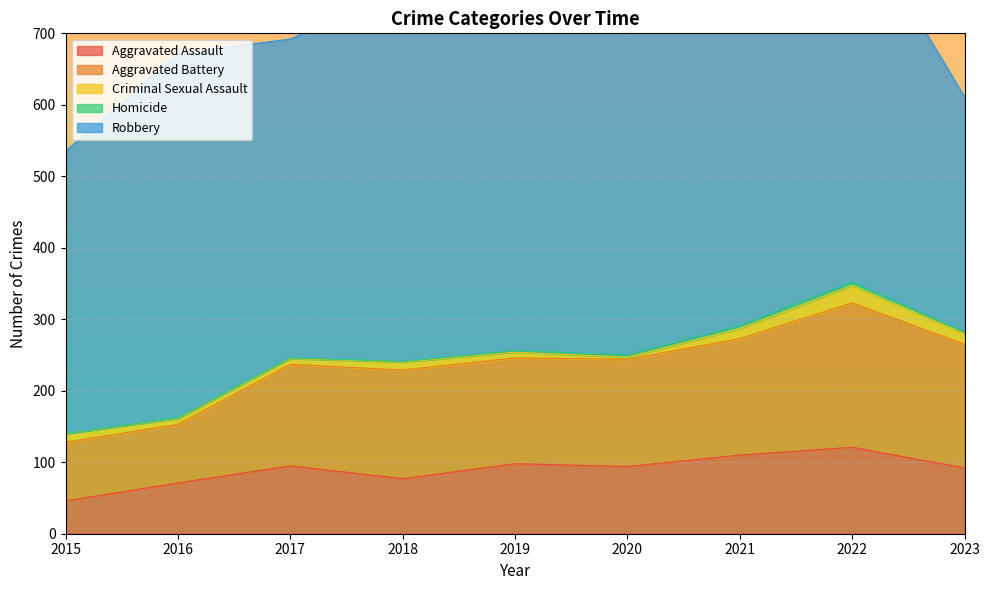

Rank the series at 2020 from highest to lowest value.

Robbery, Aggravated Battery, Aggravated Assault, Criminal Sexual Assault, Homicide